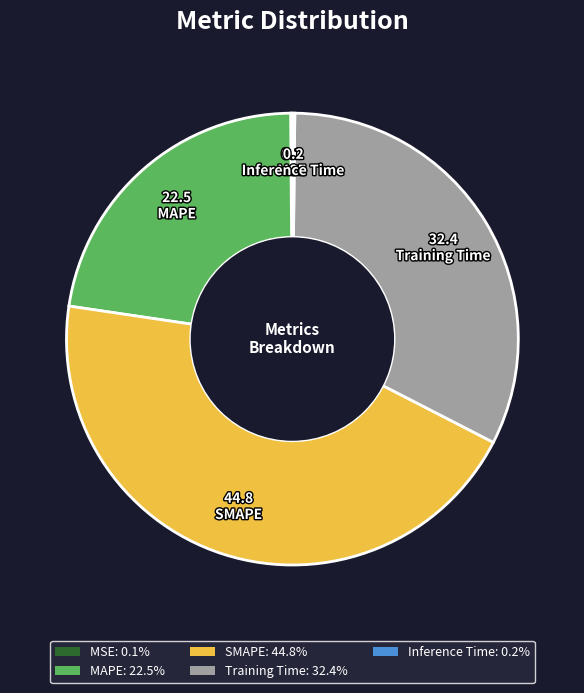

Is there a majority slice in this chart?

No